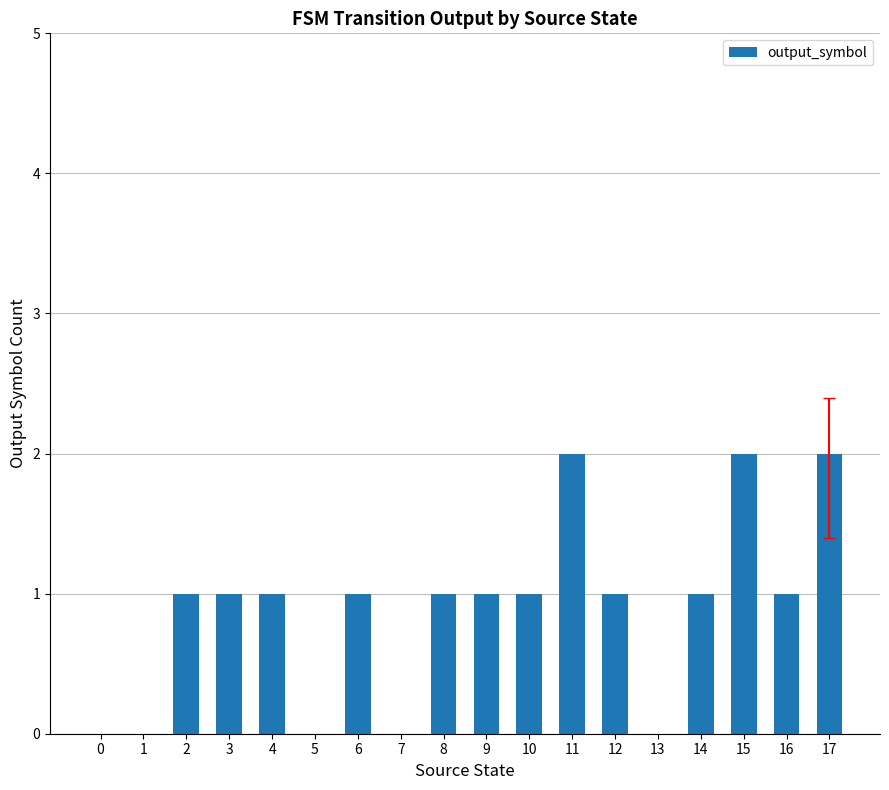

Reading left to right, extract all data points from this chart.

0=0	1=0	2=1	3=1	4=1	5=0	6=1	7=0	8=1	9=1	10=1	11=2	12=1	13=0	14=1	15=2	16=1	17=2